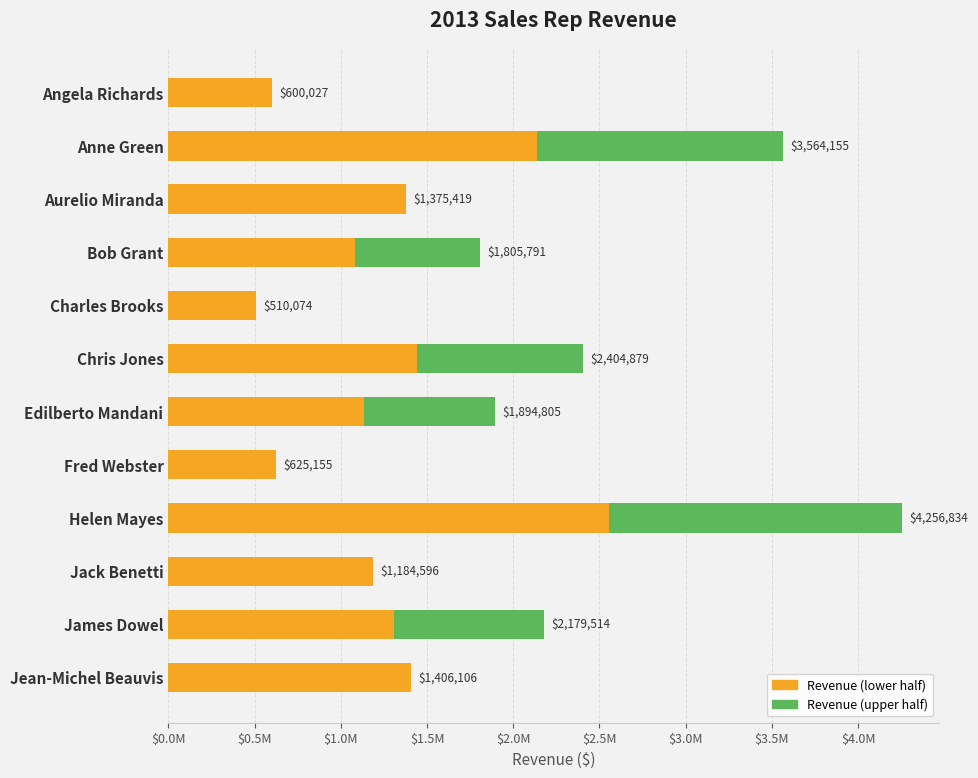

What is the difference between the values at James Dowel and Anne Green?

1384640.8